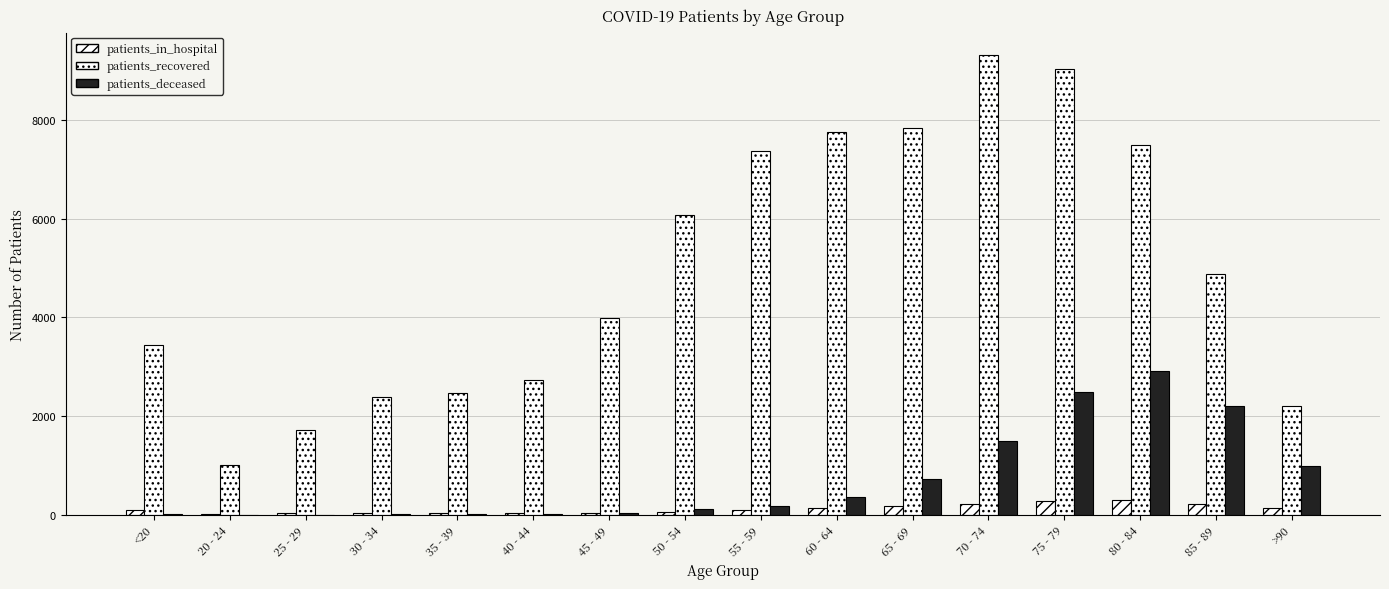

Reading right to left, extract all data points from this chart.

patients_in_hospital: 135	222	299	273	226	179	134	96	63	36	28	26	30	27	10	88
patients_recovered: 2210	4890	7498	9035	9310	7841	7760	7381	6082	3992	2729	2474	2383	1709	1010	3435
patients_deceased: 983	2210	2919	2497	1486	726	358	181	107	40	21	13	15	3	3	12